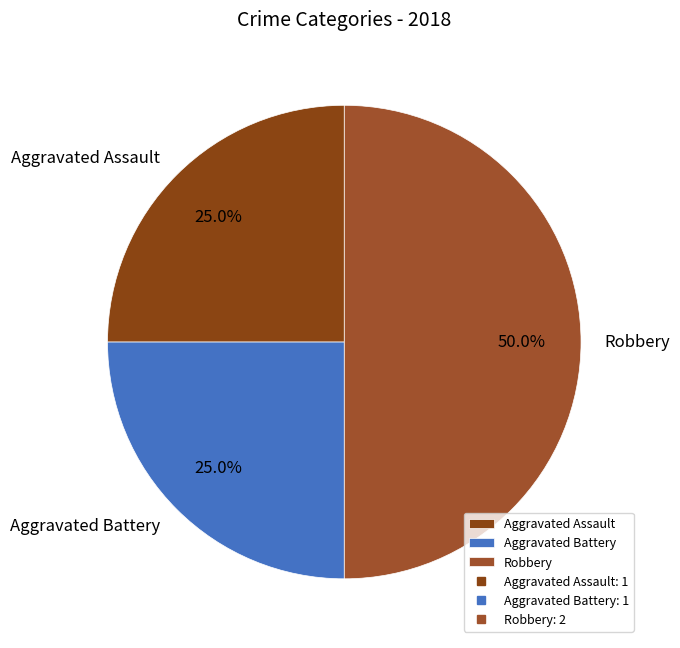

To the nearest percent, what percentage of the pie is Aggravated Assault?

25%